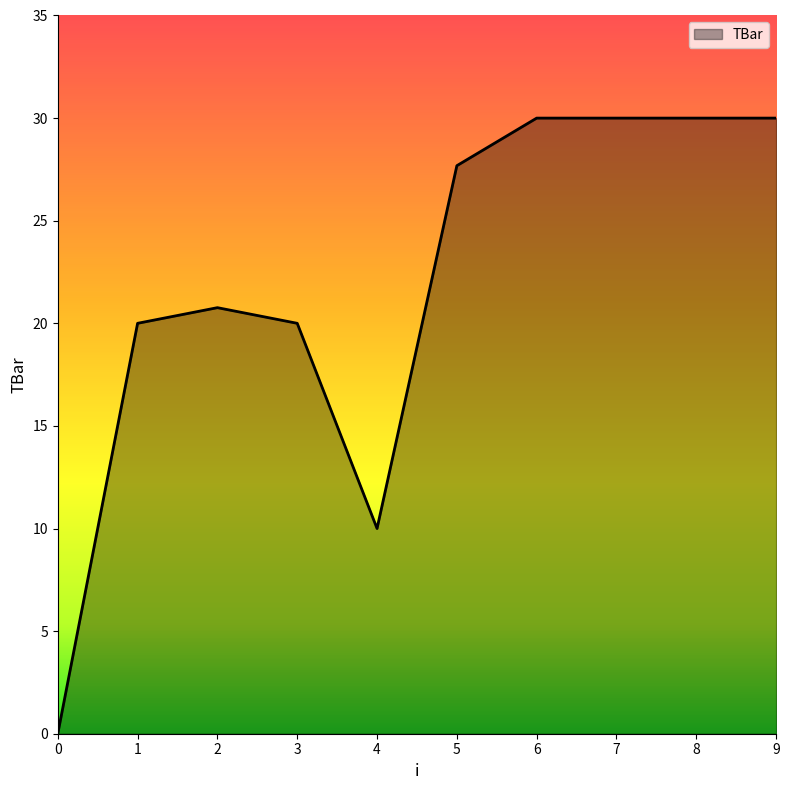

What is the maximum value shown in the chart?

30.0